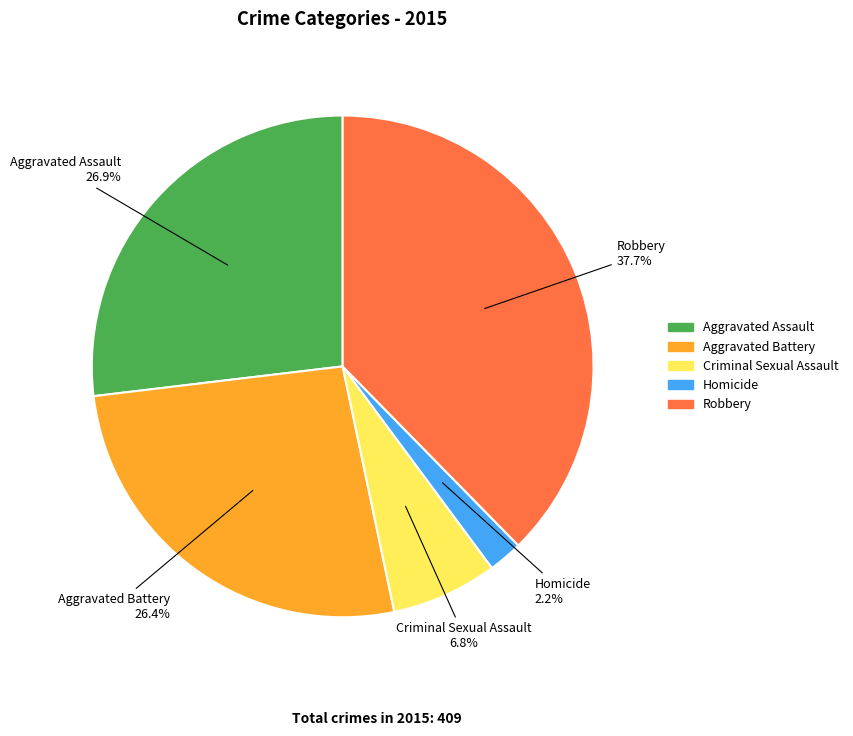

Combined, what portion of the pie is Homicide and Robbery?

39.9%